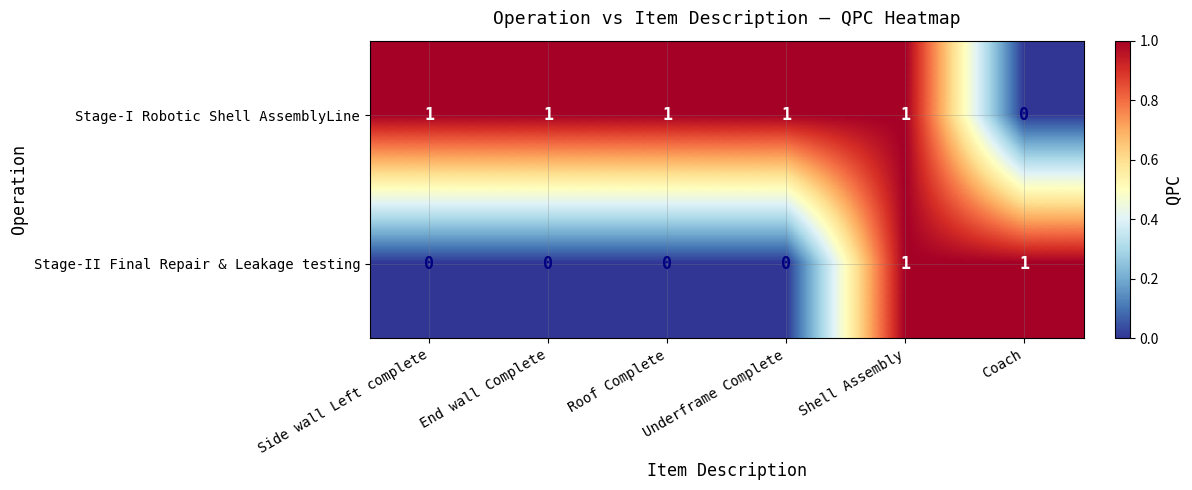

What is the sum of all Stage-I Robotic Shell AssemblyLine values?

5